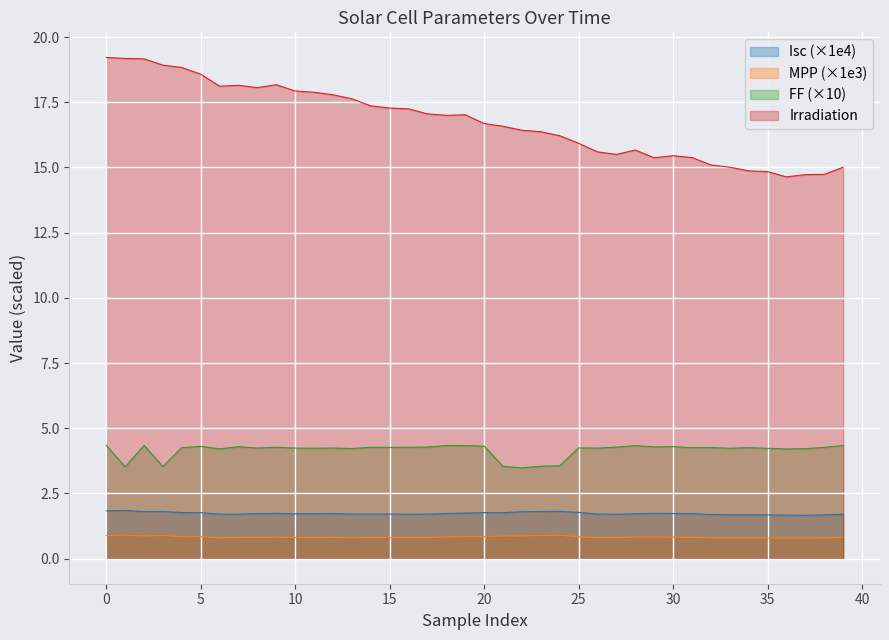

How many data points in Irradiation are less than 16?

15